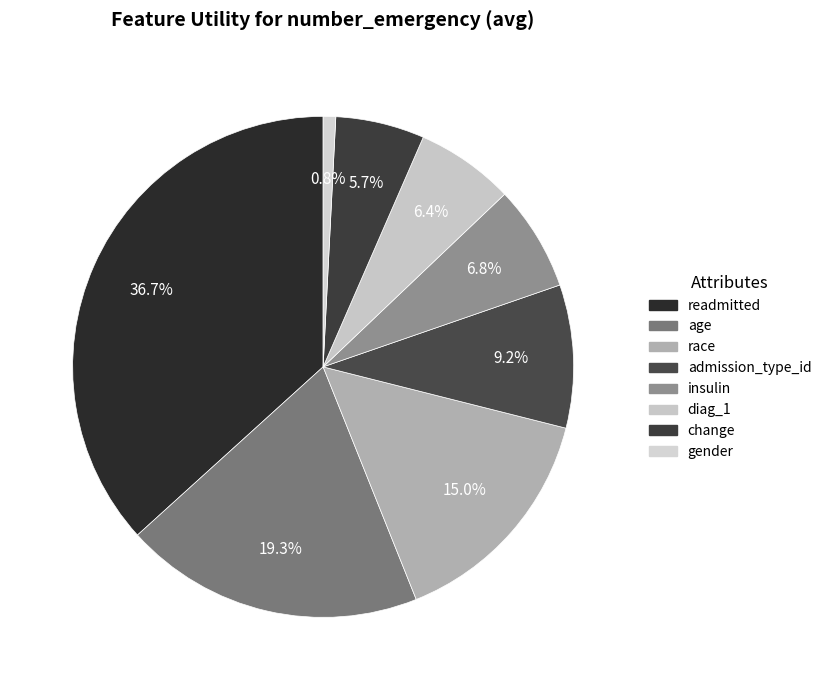

How many slices are in this pie chart?

8